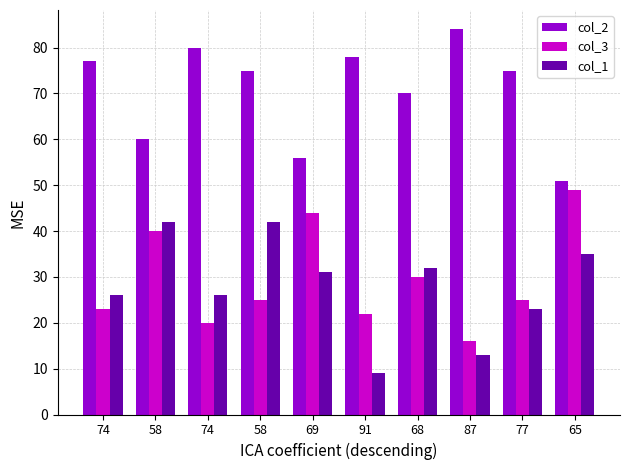

At 68, list the series in order from smallest to largest.

col_3, col_1, col_2